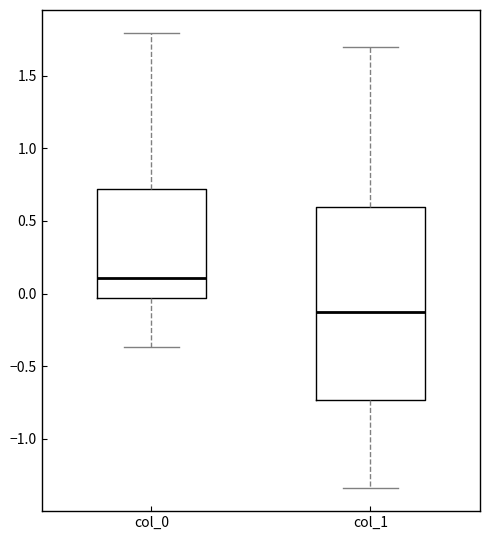

Which box's median line is the highest?

col_0